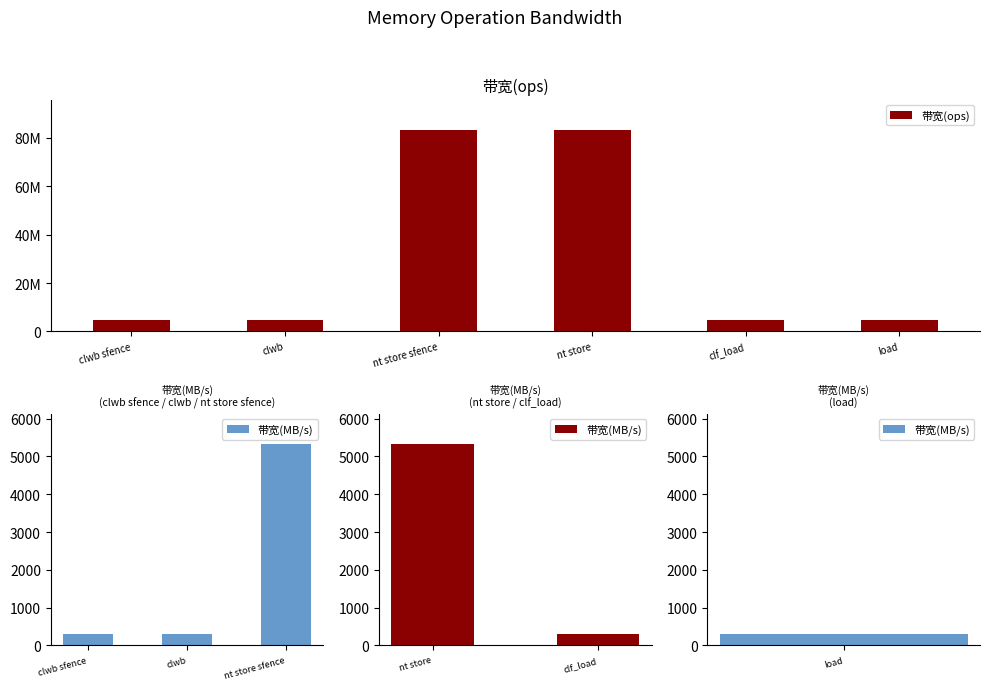

Reading left to right, transcribe all the data shown in this chart.

4901960	4901960	83333333	83333333	4901960	4807692